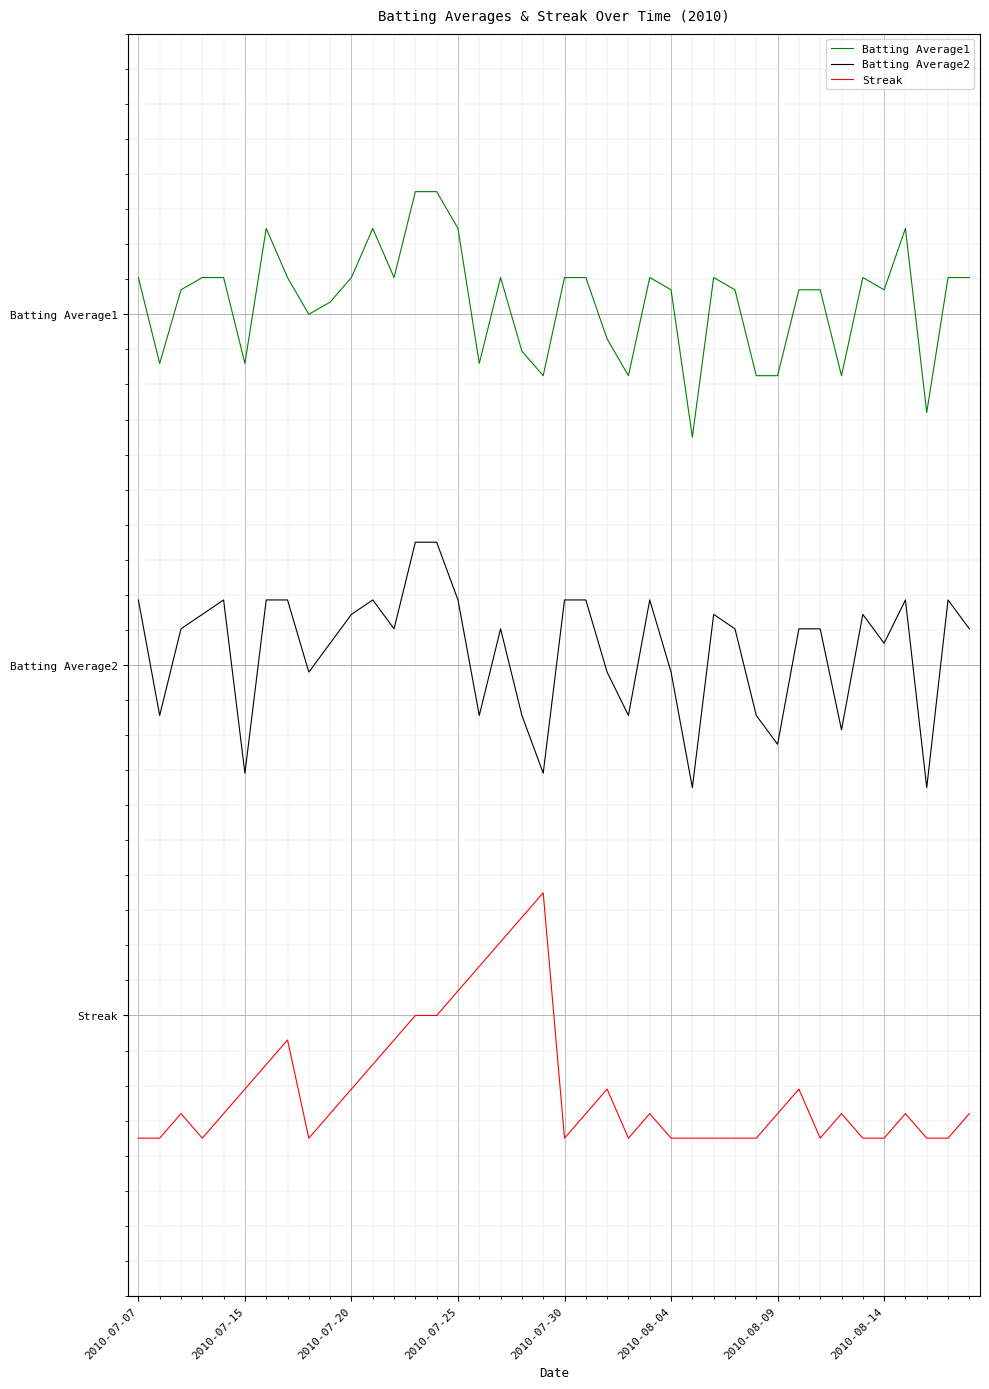

What is the difference between the maximum and minimum values in the Batting Average2 series?

0.7